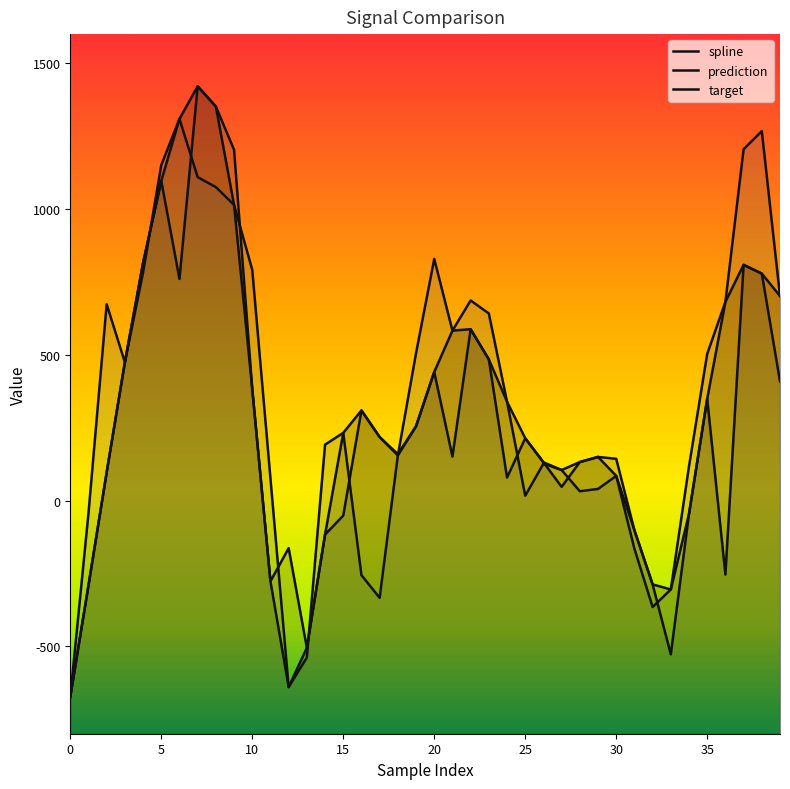

Reading left to right, what are all the values shown in this chart?

spline: -673.4	-291.1	96.7	474.3	815.0	1096.8	1309.3	1421.2	1351.5	1014.1	382.6	-277.2	-639.9	-505.3	-116.9	232.2	309.1	217.8	154.6	254.8	440.9	582.8	587.7	484.0	339.1	213.6	131.3	104.6	132.0	149.6	84.5	-102.1	-287.7	-305.1	-45.6	348.8	681.5	808.5	778.4	701.6
prediction: -673.4	-291.1	96.7	474.3	815.0	1096.8	760.0	1421.2	1351.5	1203.1	382.6	-277.2	-163.3	-505.3	-116.9	-51.7	309.1	217.8	159.2	254.8	440.9	150.7	587.7	484.0	78.7	213.6	131.3	46.9	132.0	149.6	143.1	-102.1	-287.7	-527.7	-45.6	348.8	-254.2	808.5	778.4	408.8
target: -673.4	-44.0	673.4	474.3	782.7	1150.4	1309.3	1109.3	1075.2	1014.1	791.2	75.7	-639.9	-538.7	191.6	232.2	-256.0	-333.9	154.6	505.4	828.9	582.8	686.4	641.6	339.1	16.5	126.5	104.6	31.9	39.7	84.5	-165.3	-365.4	-305.1	117.6	502.9	681.5	1205.1	1267.3	701.6